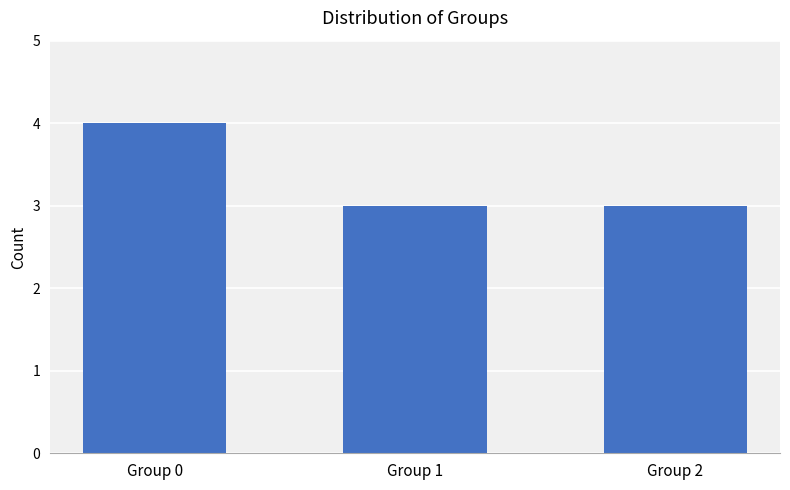

What is the ratio of the value at Group 0 to the value at Group 1?

1.3